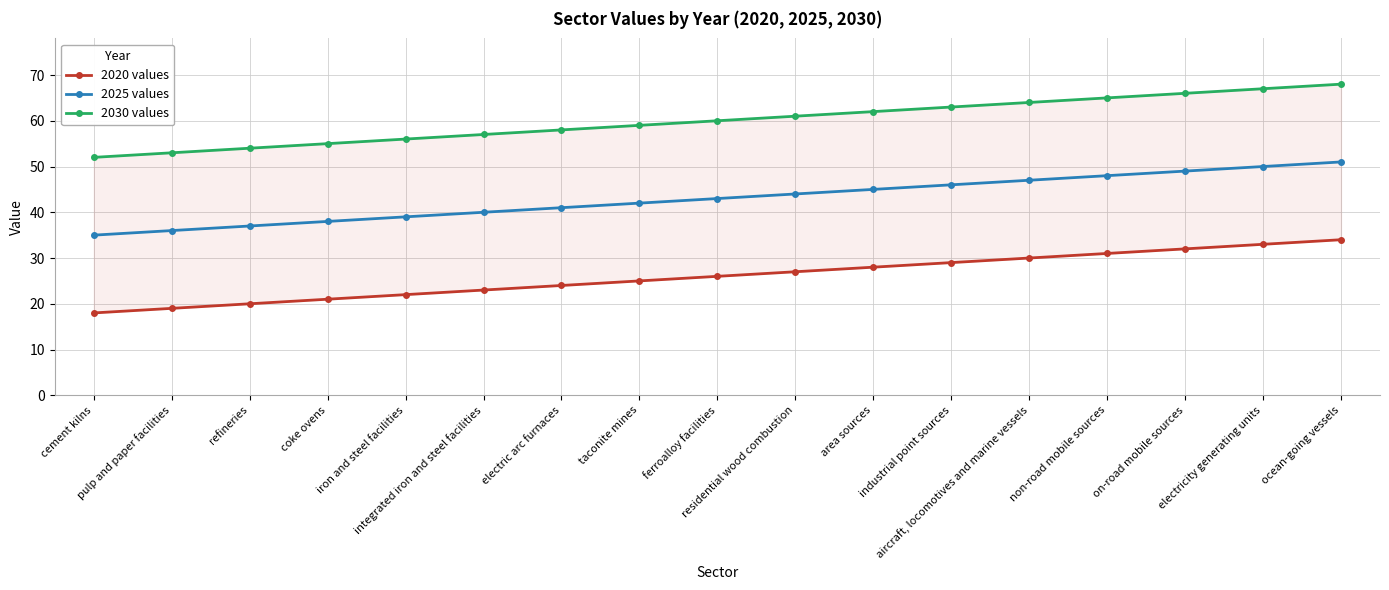

Reading right to left, list all the values displayed in this chart.

2020 values: 34	33	32	31	30	29	28	27	26	25	24	23	22	21	20	19	18
2025 values: 51	50	49	48	47	46	45	44	43	42	41	40	39	38	37	36	35
2030 values: 68	67	66	65	64	63	62	61	60	59	58	57	56	55	54	53	52